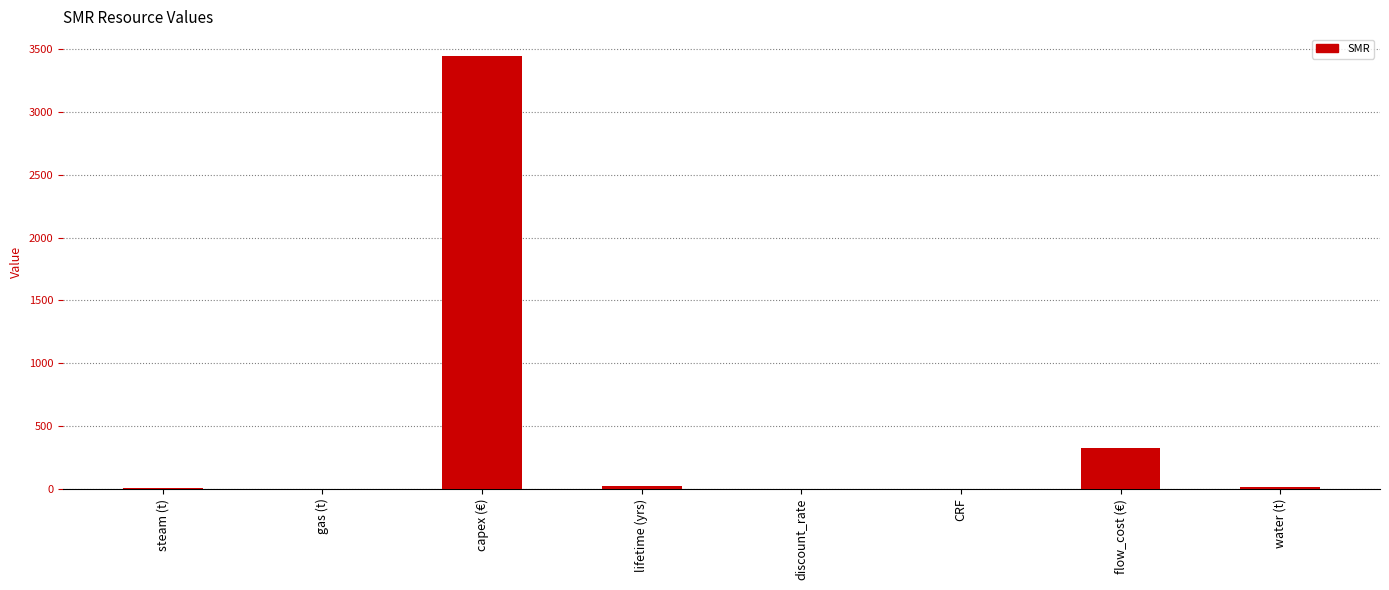

Which has a higher value, flow_cost (€) or lifetime (yrs)?

flow_cost (€)